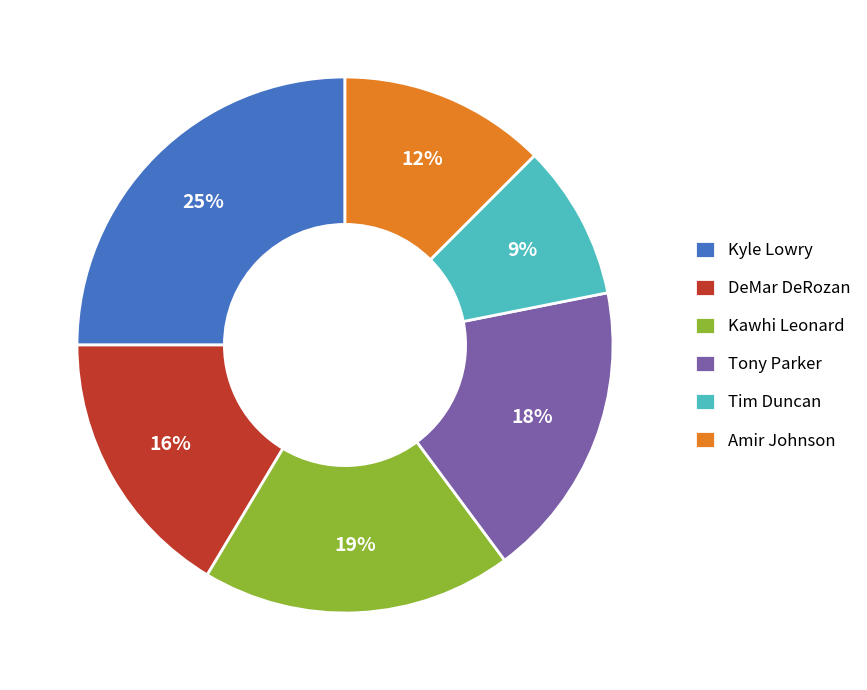

Do DeMar DeRozan and Tim Duncan together represent more than half of the pie?

No